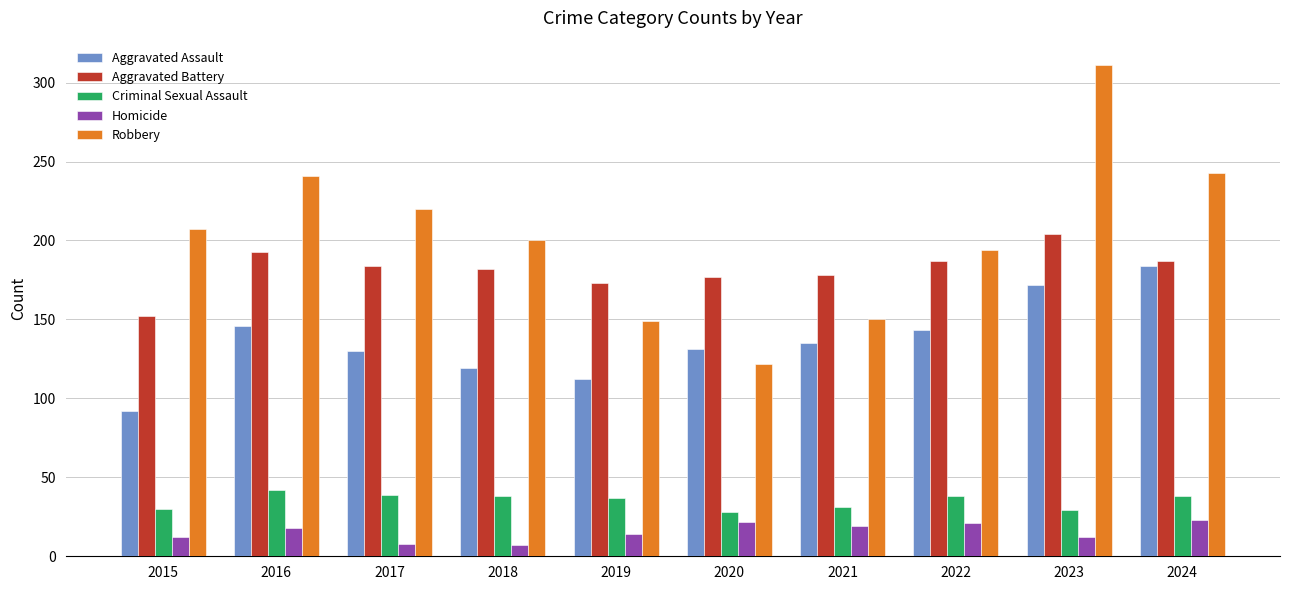

Are the bars horizontal?

No